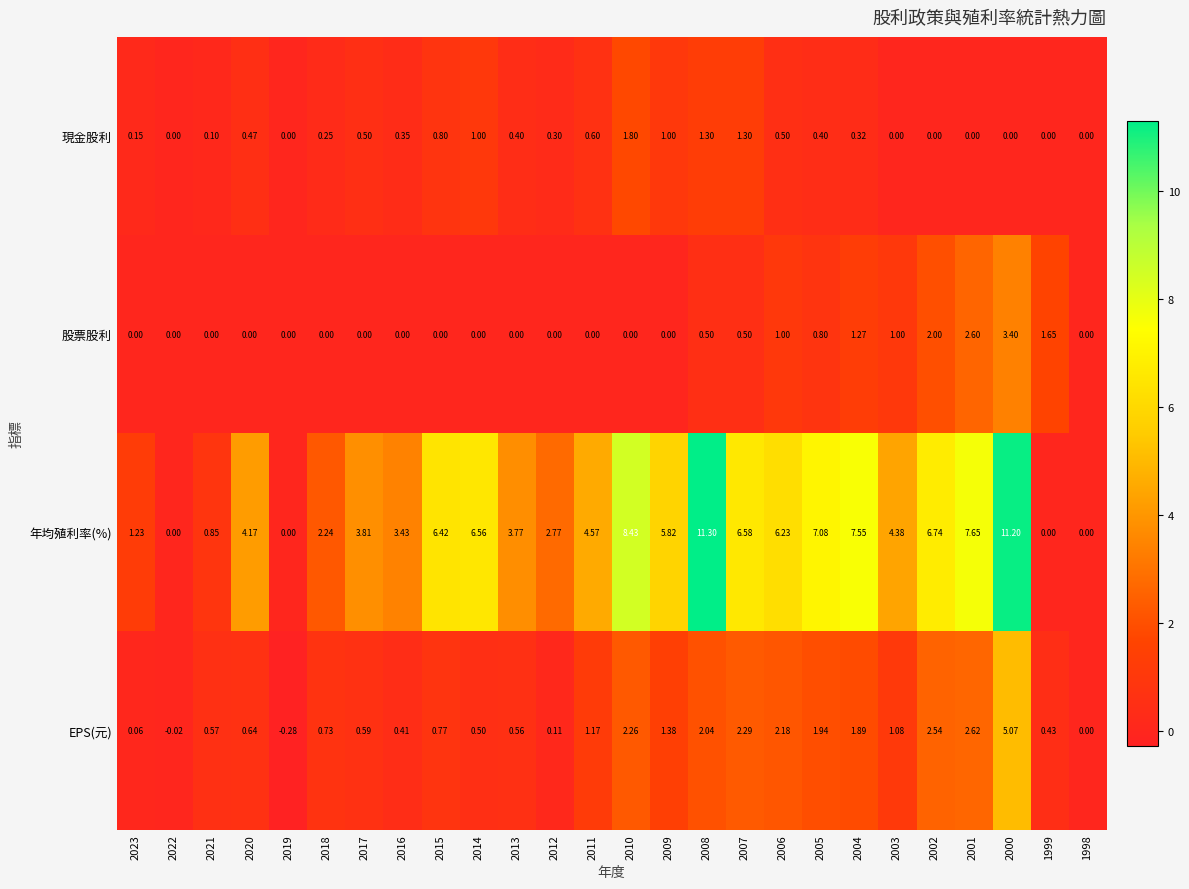

How many negative values does the EPS(元) series have?

2